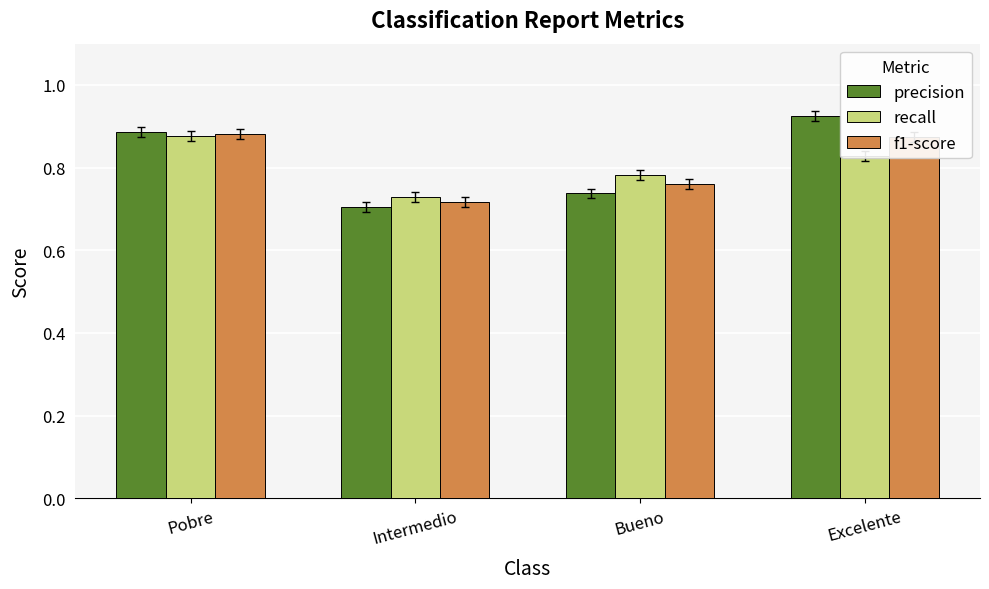

What is the label of the 1st bar from the right?

Excelente